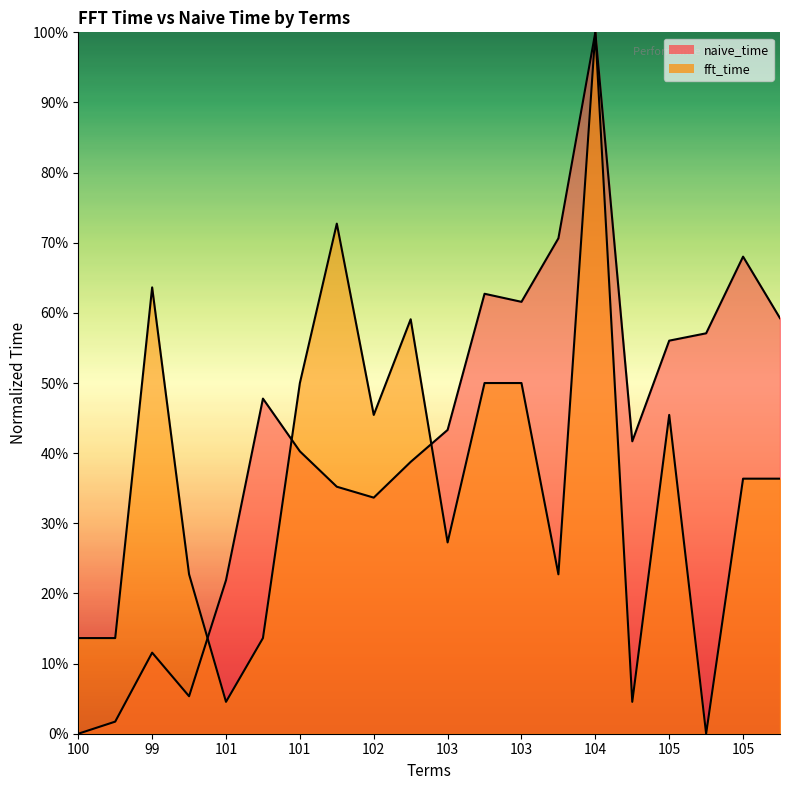

Does the chart have visible grid lines?

No